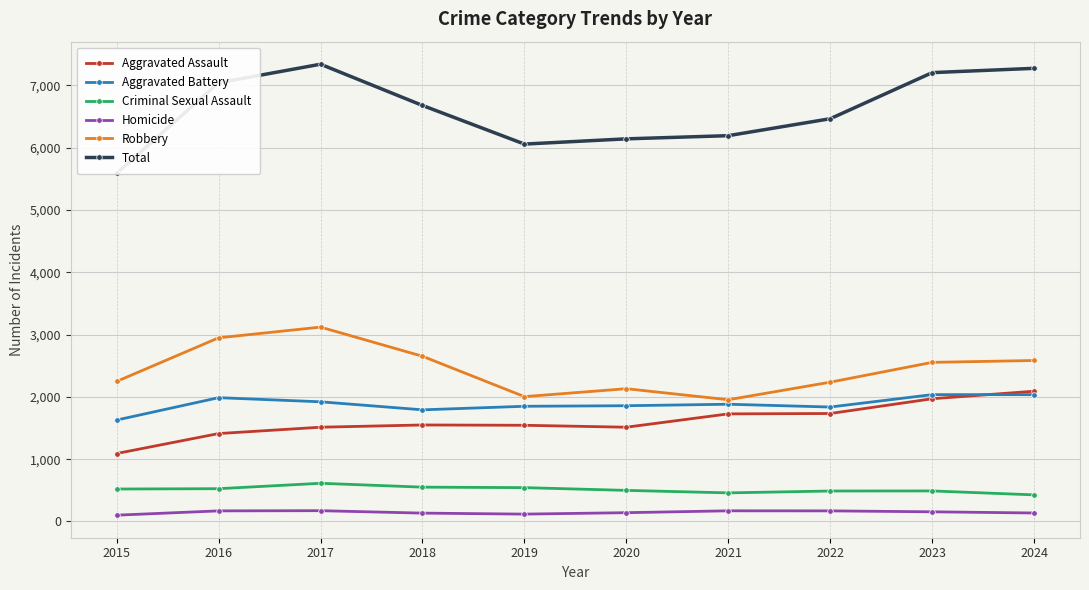

True or false: Aggravated Assault and Criminal Sexual Assault intersect in this chart.

False